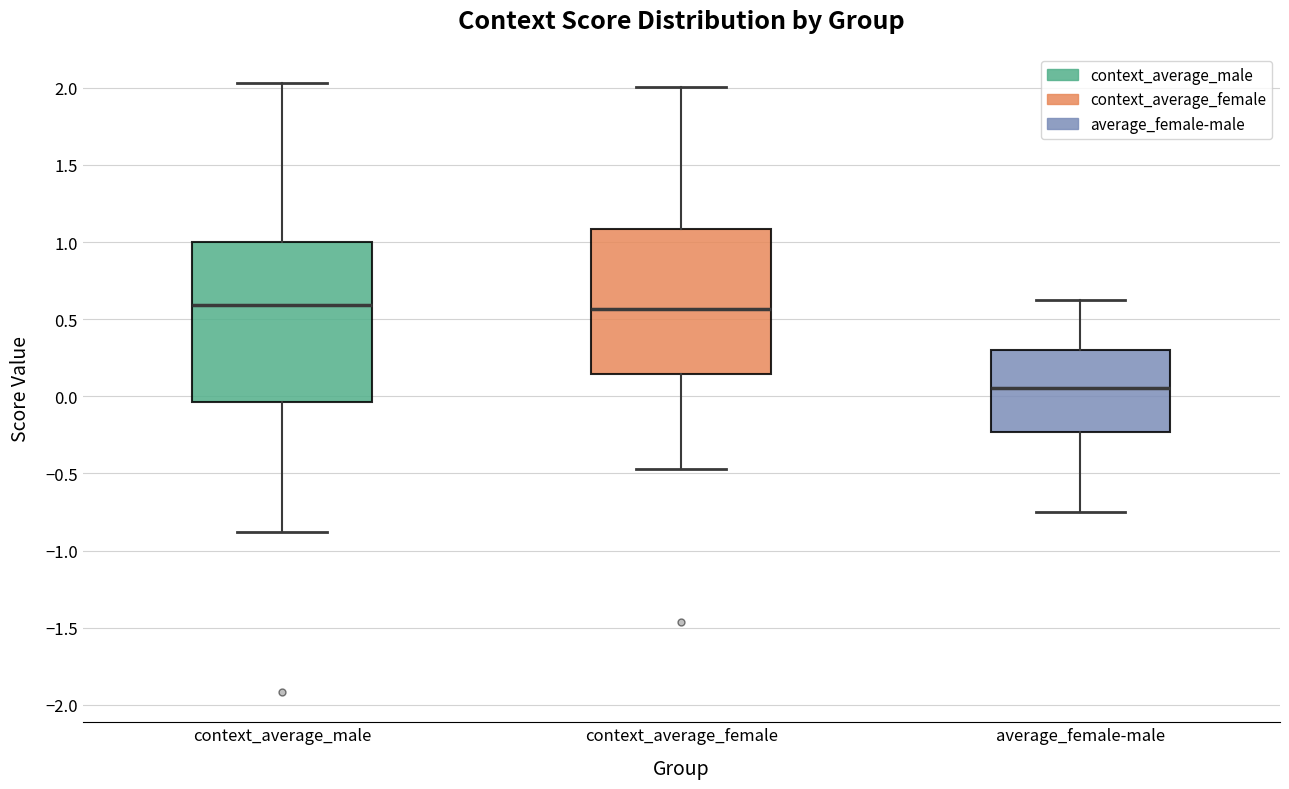

Comparing the boxes themselves (not the whiskers), which one is the tallest?

context_average_male